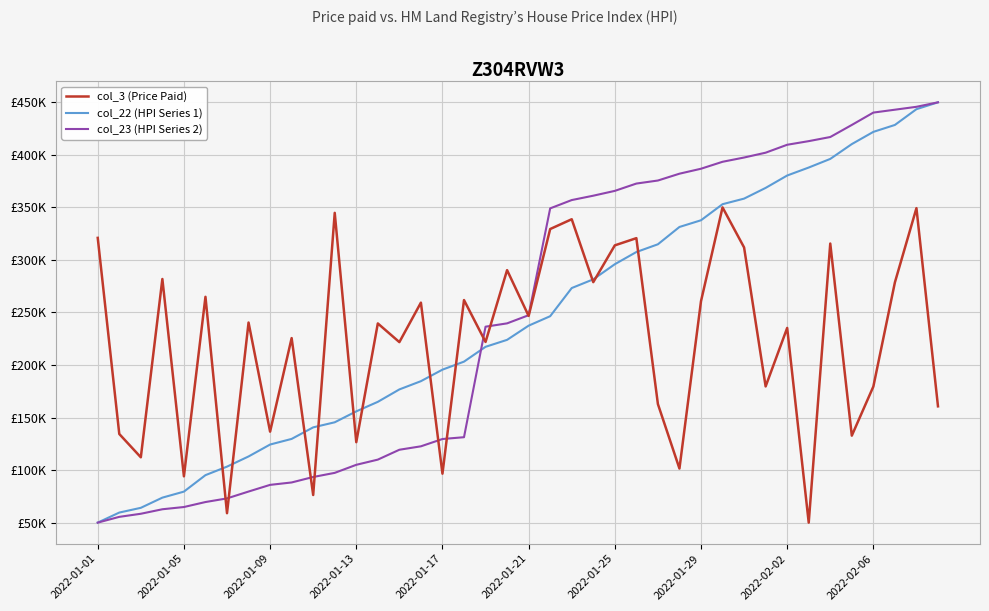

Where is col_23 (HPI Series 2) nearest to the value 250000?

2022-01-21